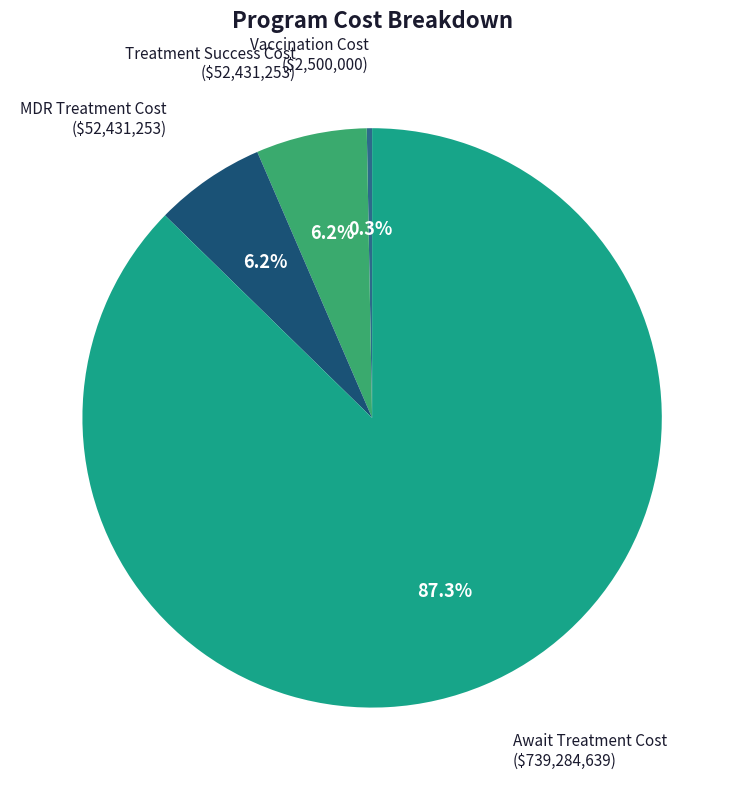

Which category accounts for the majority?

program_cost_await_treatment